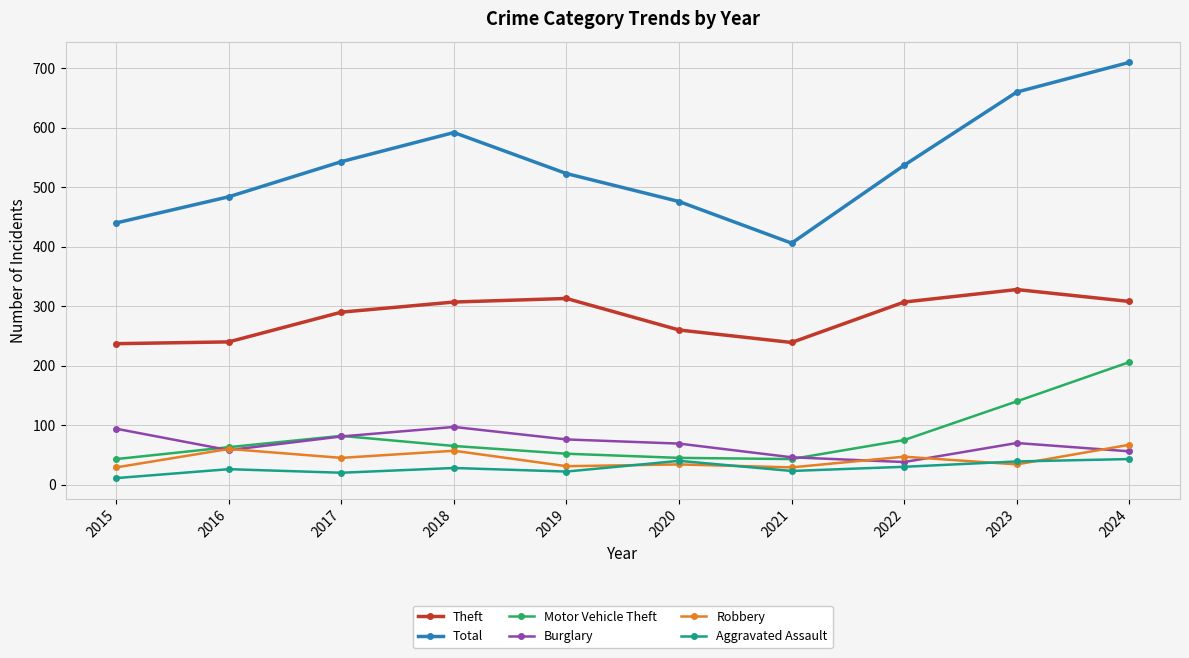

What is the value of the Robbery point at the 3rd from the left?

45